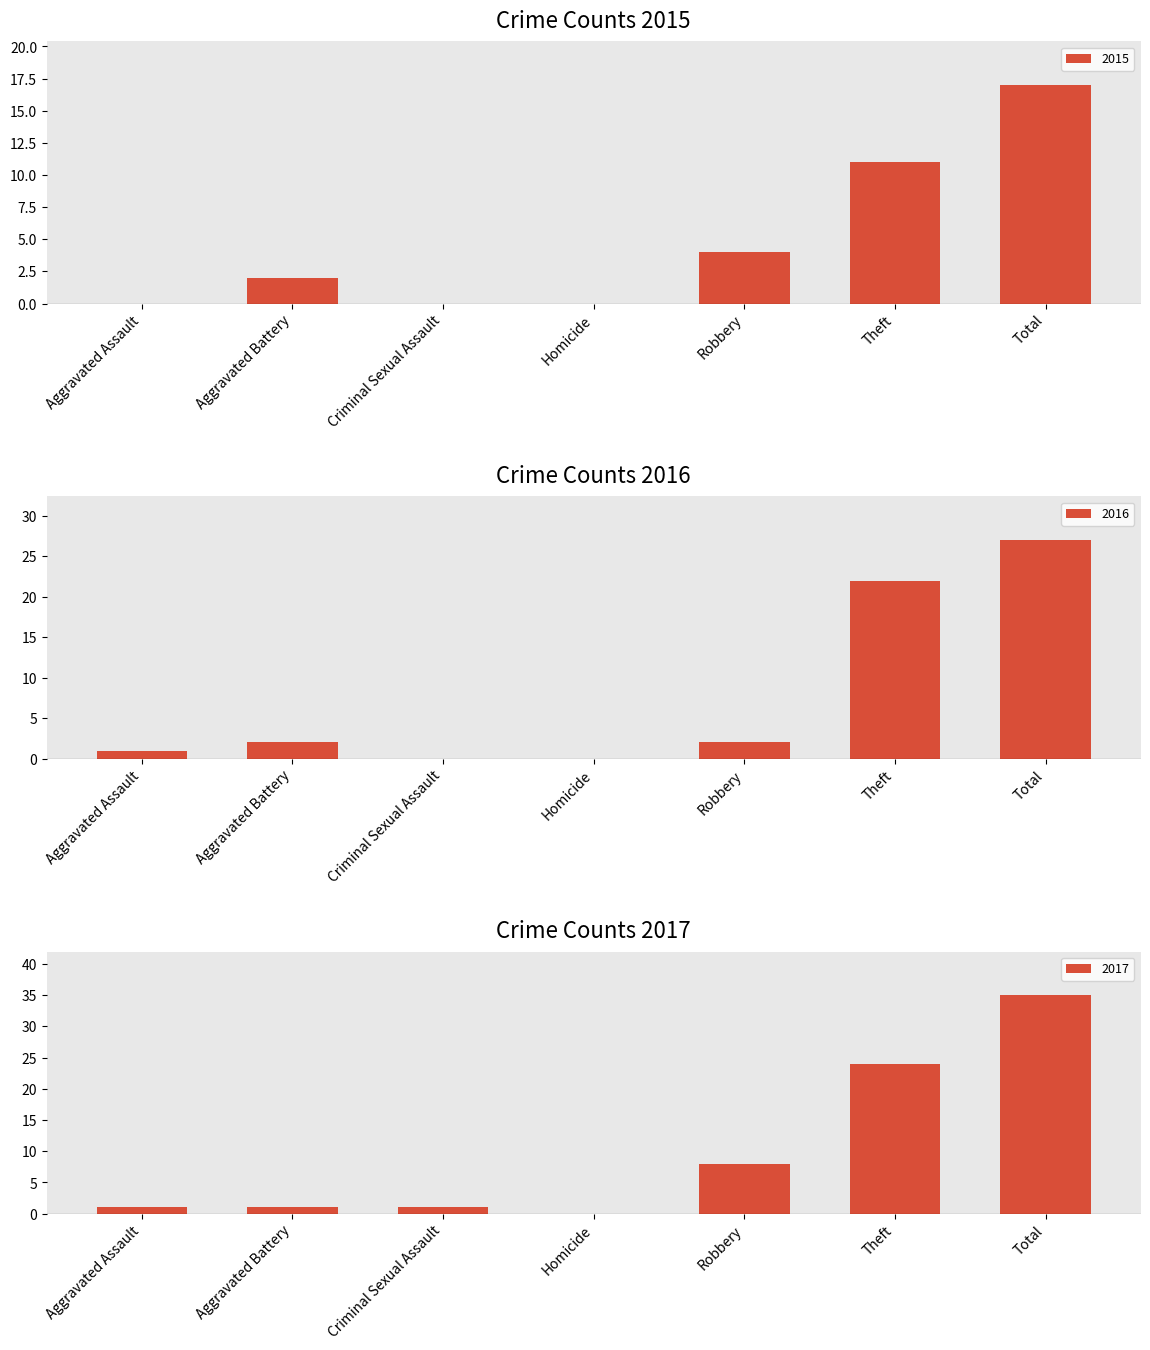

At which label does 2015 reach its peak?

Total